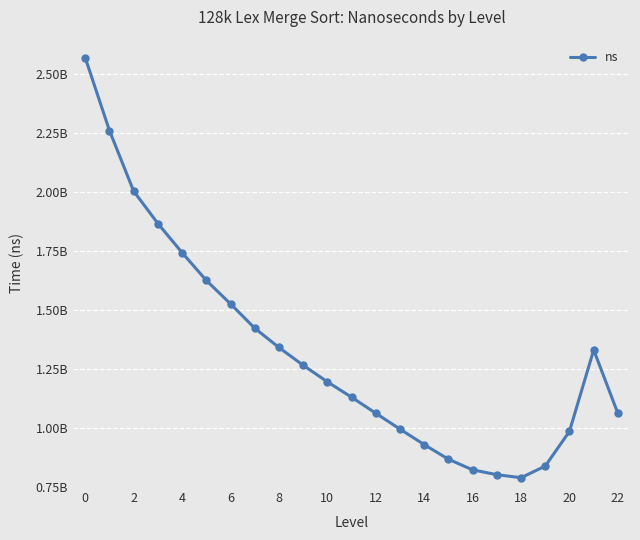

Is this an area chart (filled region under the line)?

No